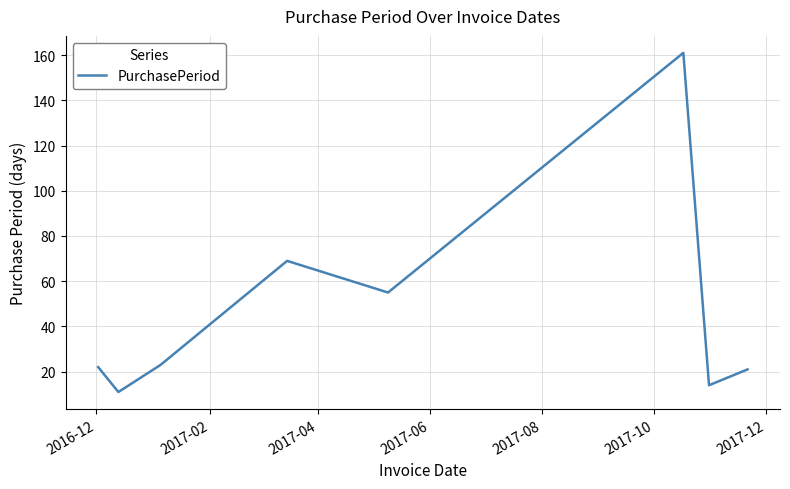

What is the difference between the maximum and minimum values?

150